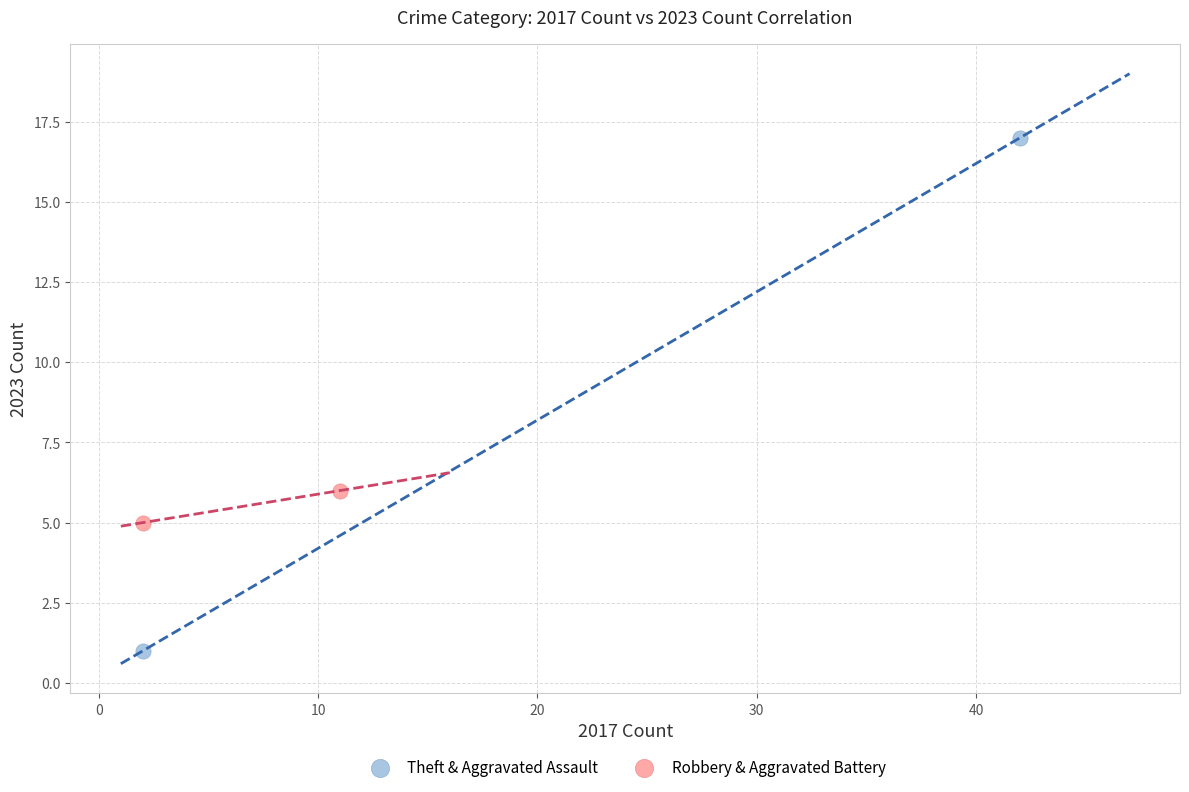

Which series reaches the maximum Y coordinate?

Theft & Aggravated Assault